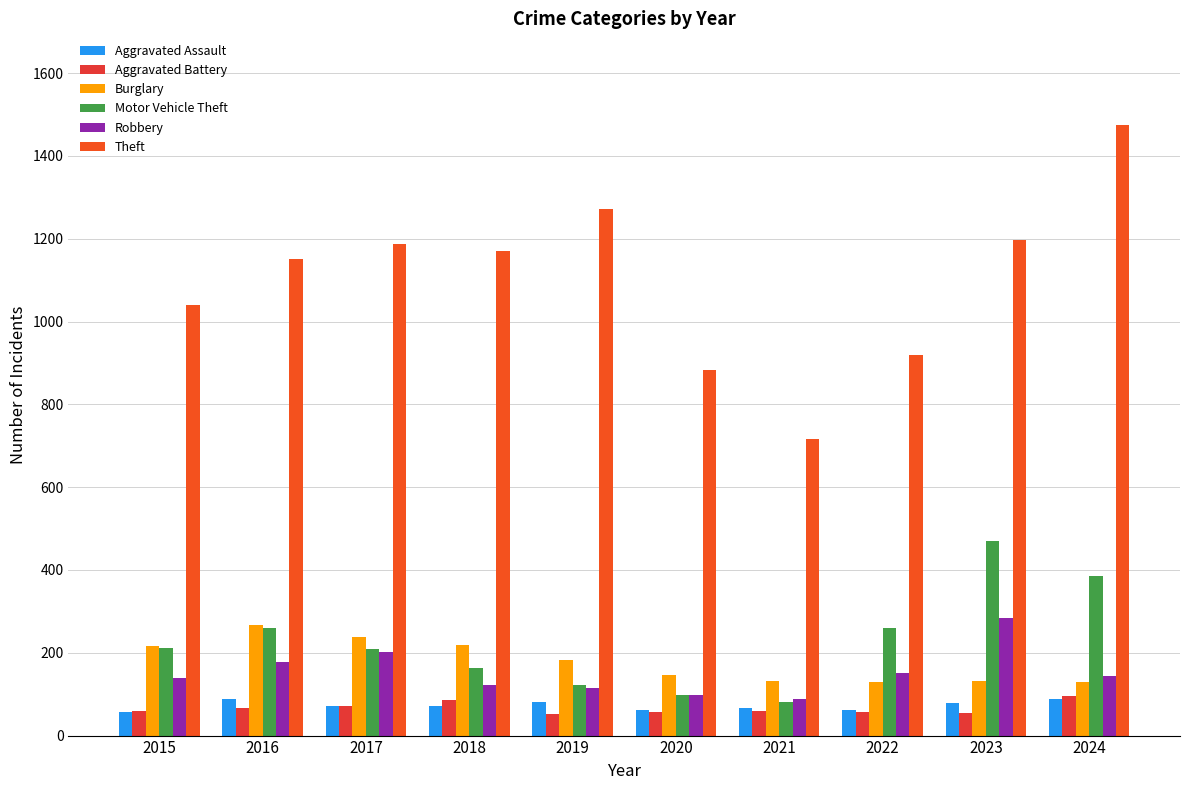

Is the value of Aggravated Assault at 2021 greater than the value of Theft at 2017?

No